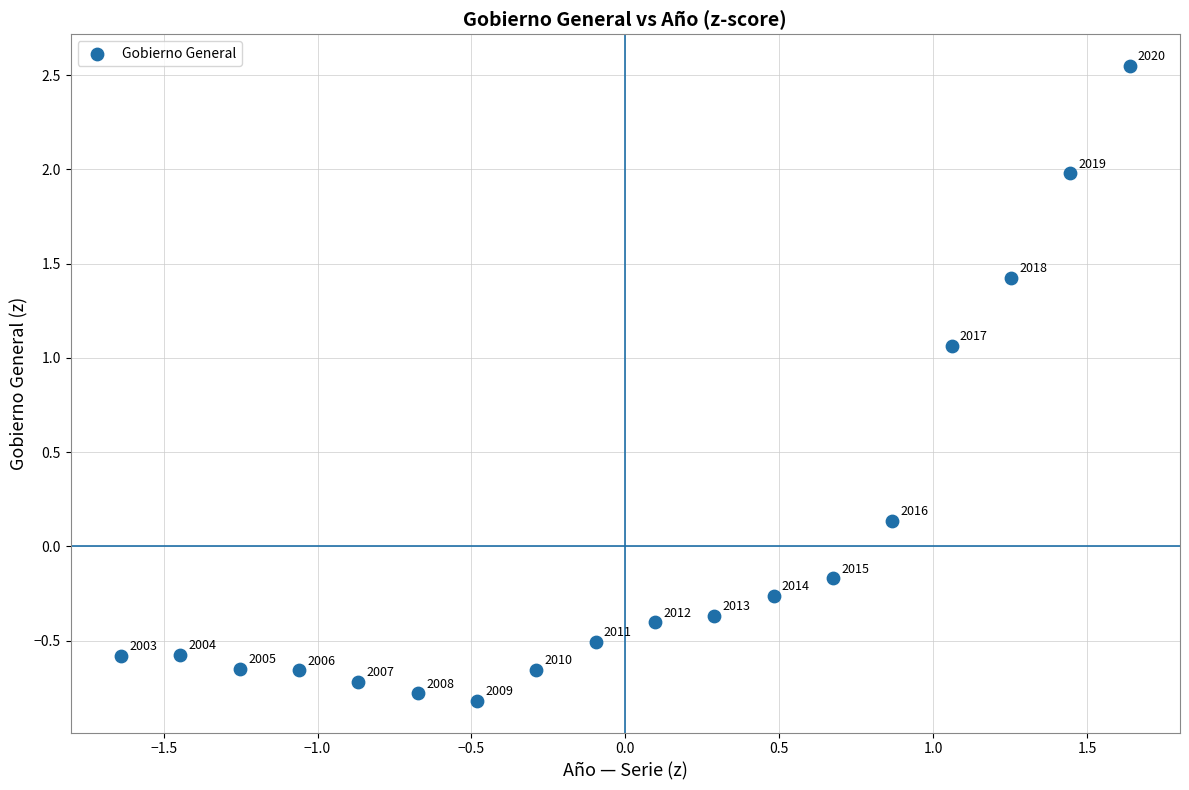

What is the range of Y values (max minus min)?

3.4